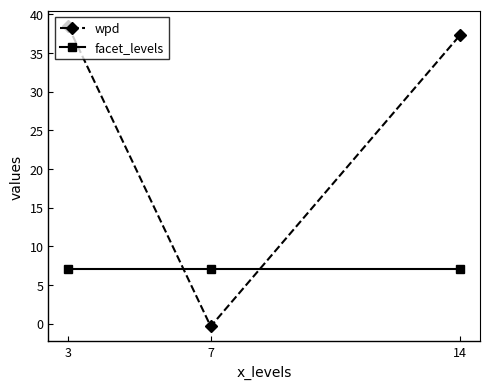

What is the approximate value of facet_levels at 14?

7.0